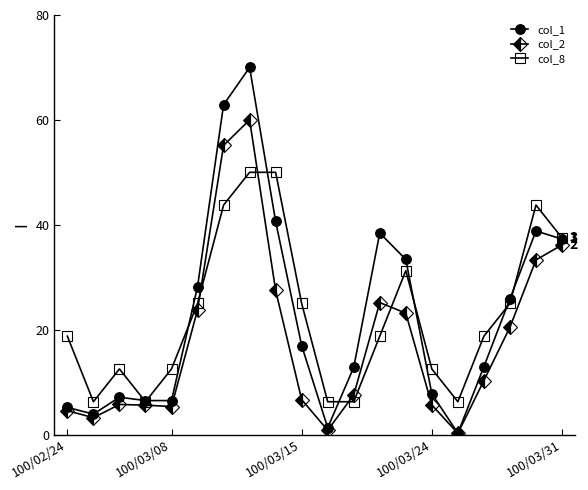

What is the value of the col_1 point at the 19th from the left?

38.8